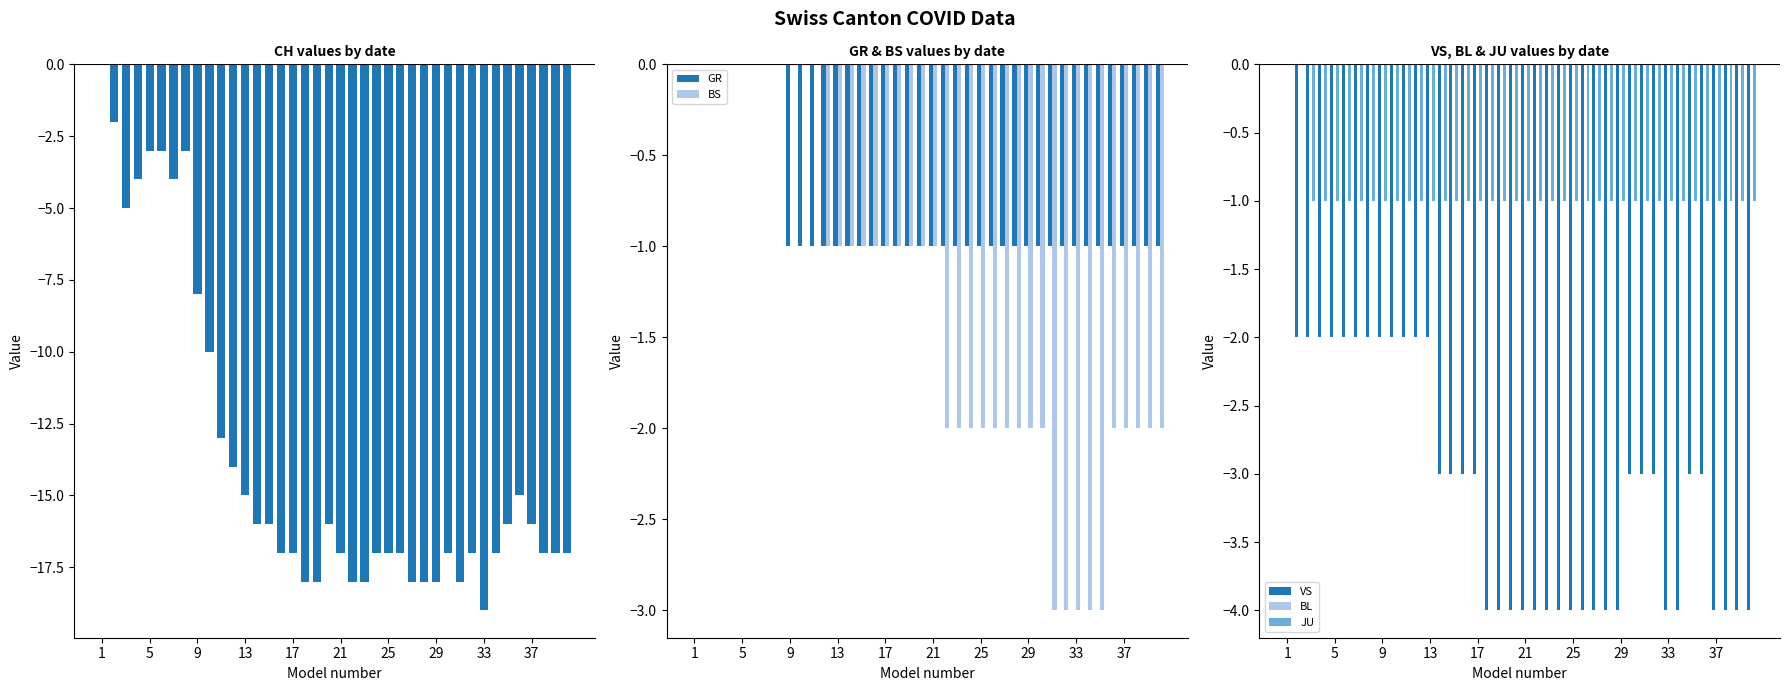

Which category has the highest value in the BS series?

1